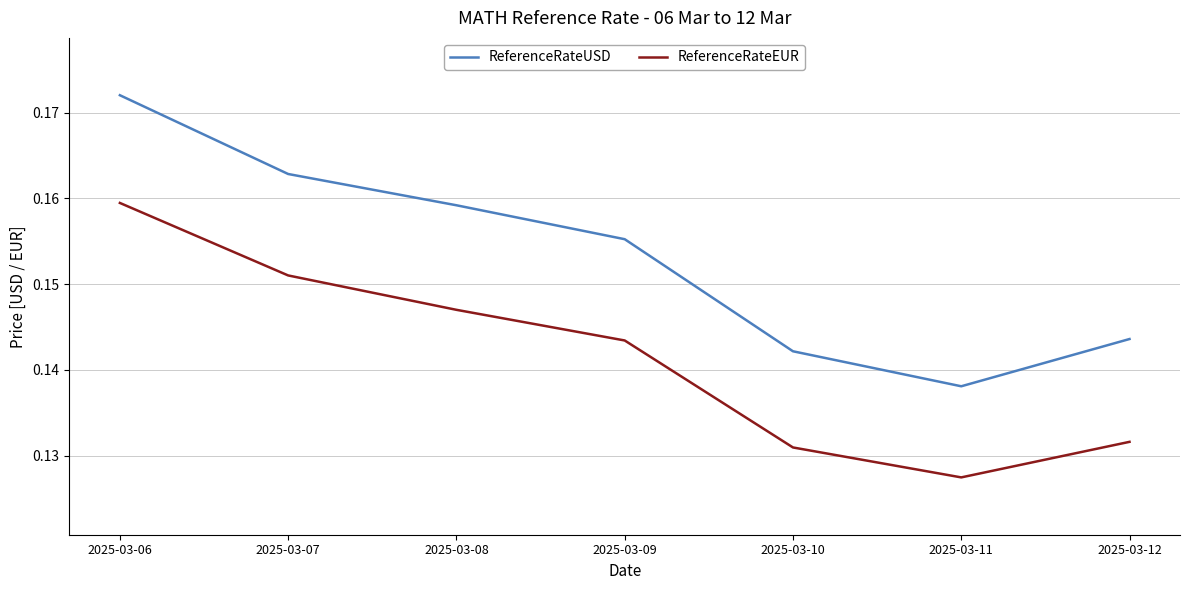

Which label corresponds to the largest value in the chart?

2025-03-06